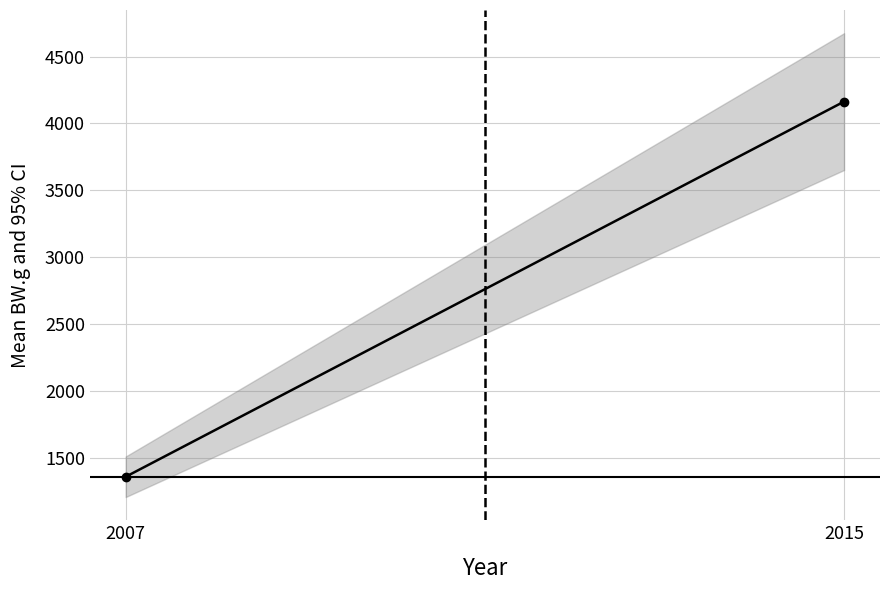

List the labels in order of value, smallest first.

2007, 2015